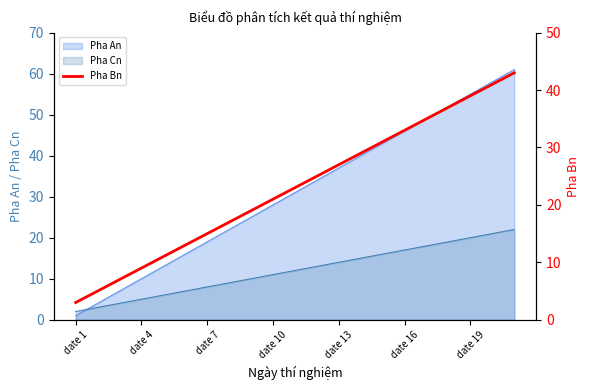

Read the value at 13, to the nearest 10.

30